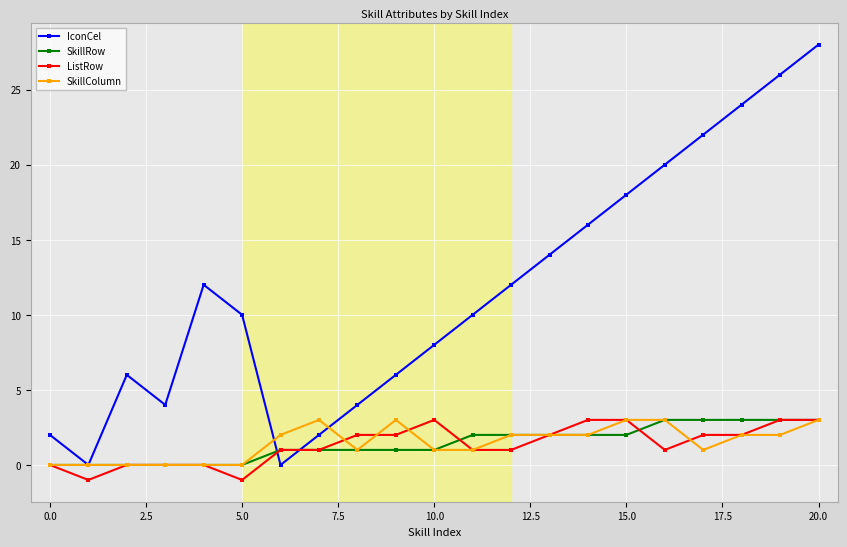

Which series has the largest range (max minus min)?

IconCel